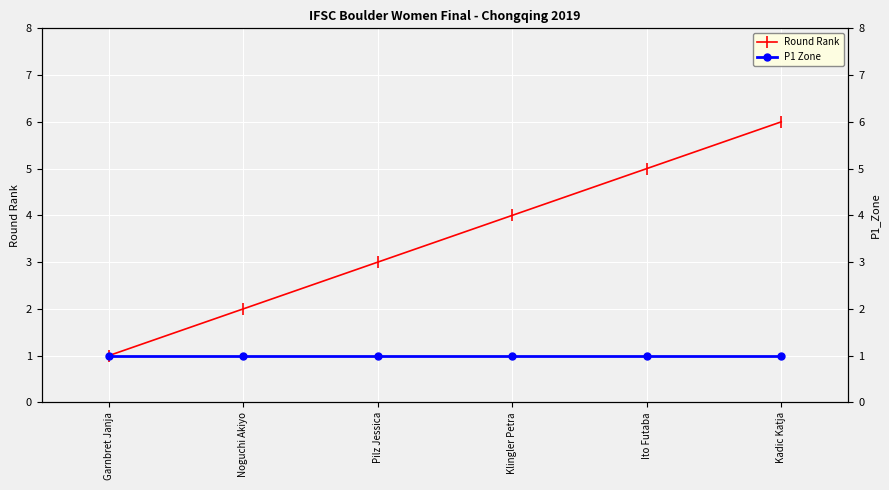

List the series in order of their peak value, lowest first.

P1 Zone, Round Rank